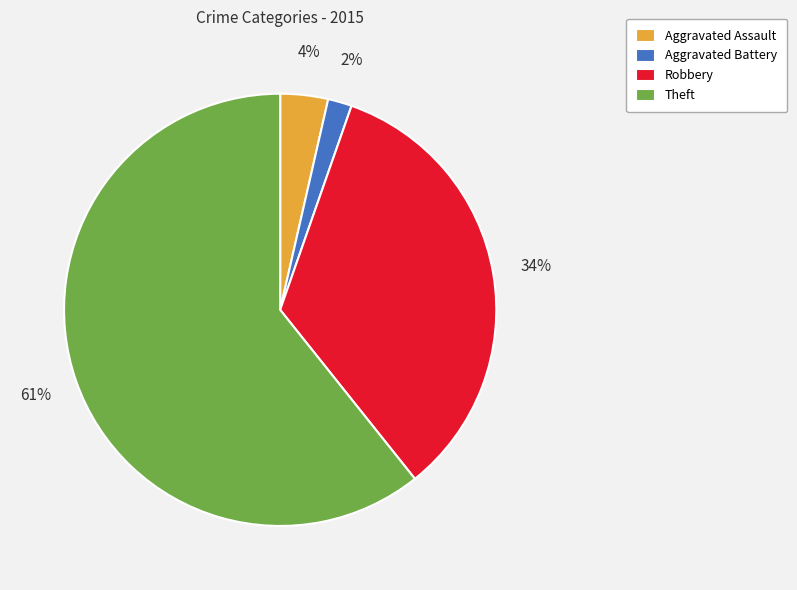

Count the number of slices in the pie.

4